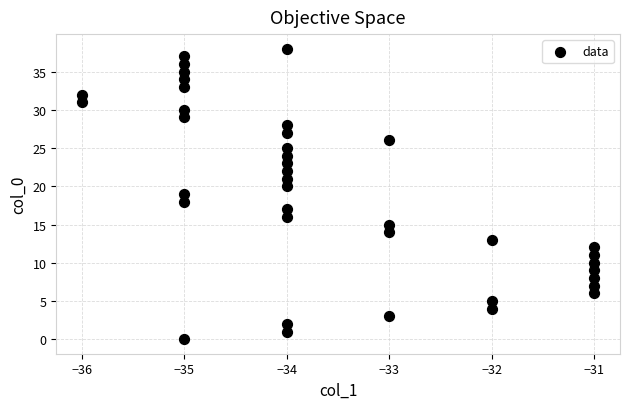

What is the range of Y values (max minus min)?

38